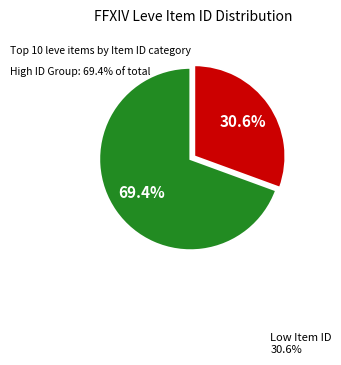

How many segments does this pie chart have?

2